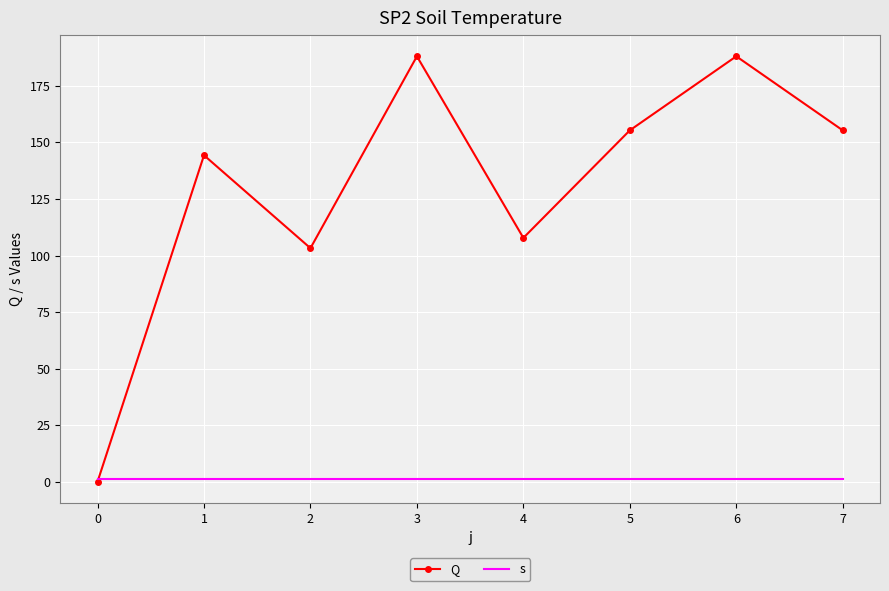

What are all the series names shown in the legend?

Q, s